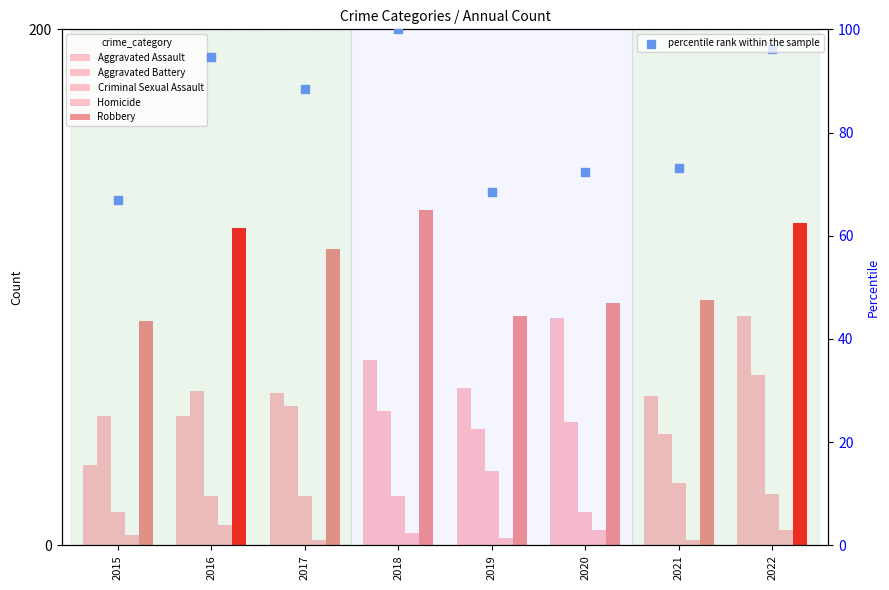

Which series has the largest Y range (max minus min)?

Aggravated Assault